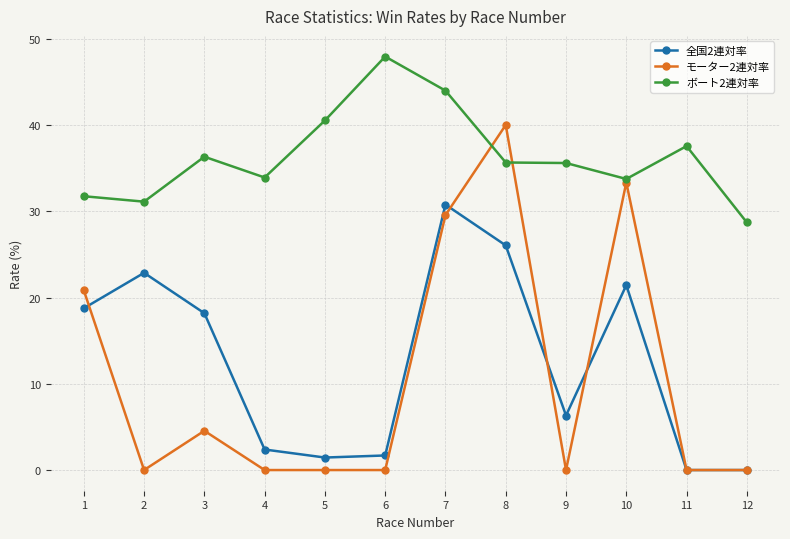

True or false: 全国2連対率 has more than 0 interior local peaks.

True